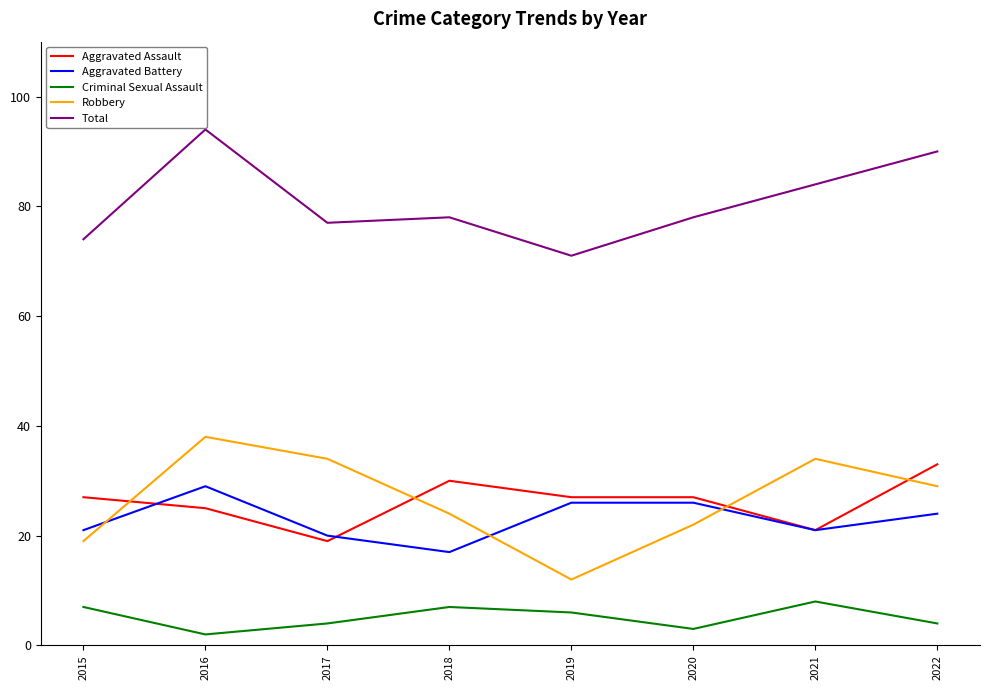

List the series in order of their peak value, lowest first.

Criminal Sexual Assault, Aggravated Battery, Aggravated Assault, Robbery, Total